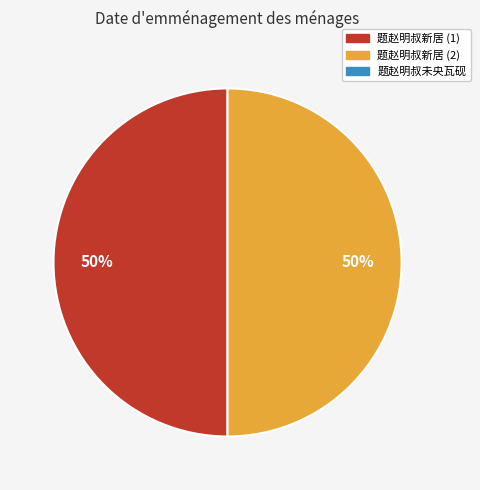

To the nearest percent, what is the average slice percentage?

50%